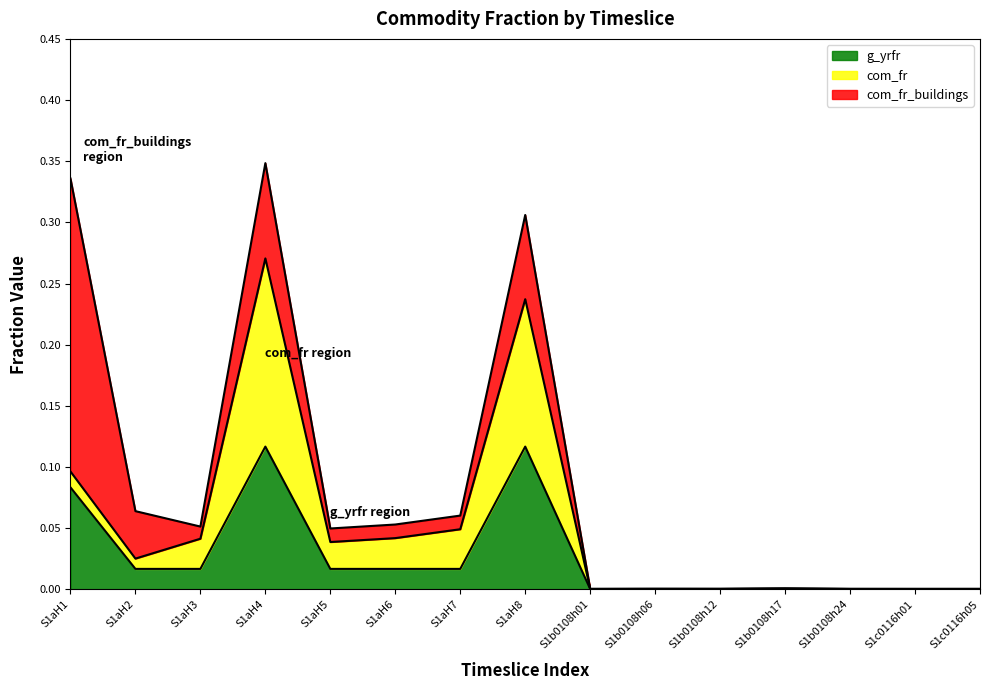

What is the label of the 8th point from the right?

S1aH8